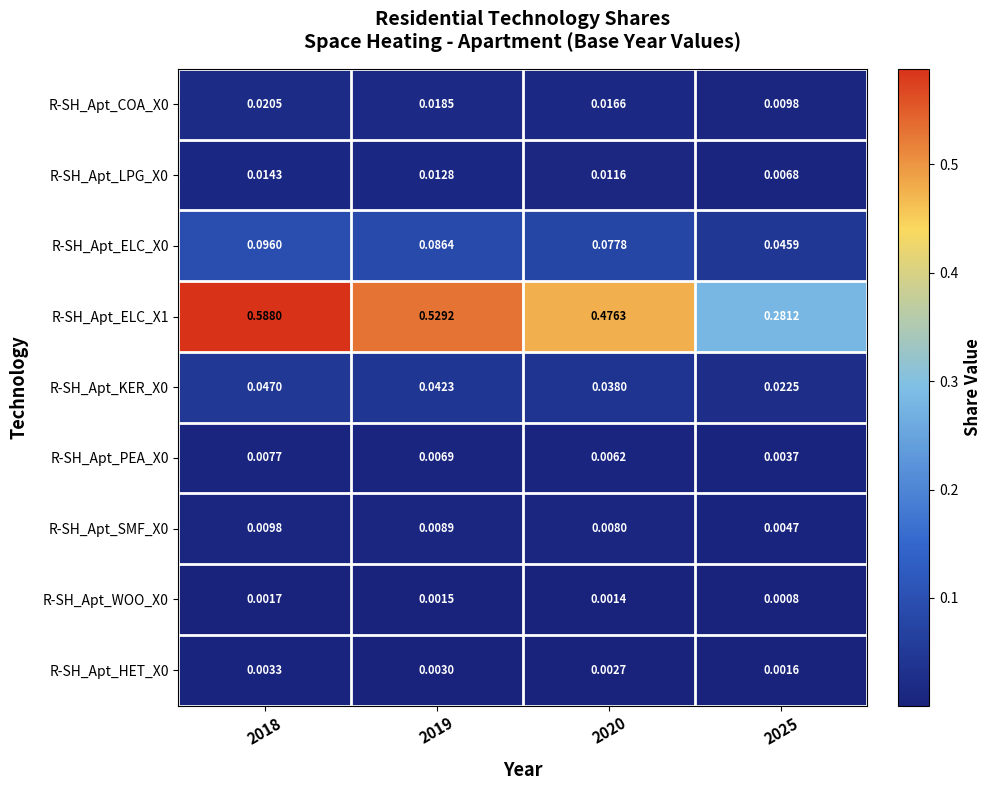

Which series has the largest range (max minus min)?

R-SH_Apt_ELC_X1